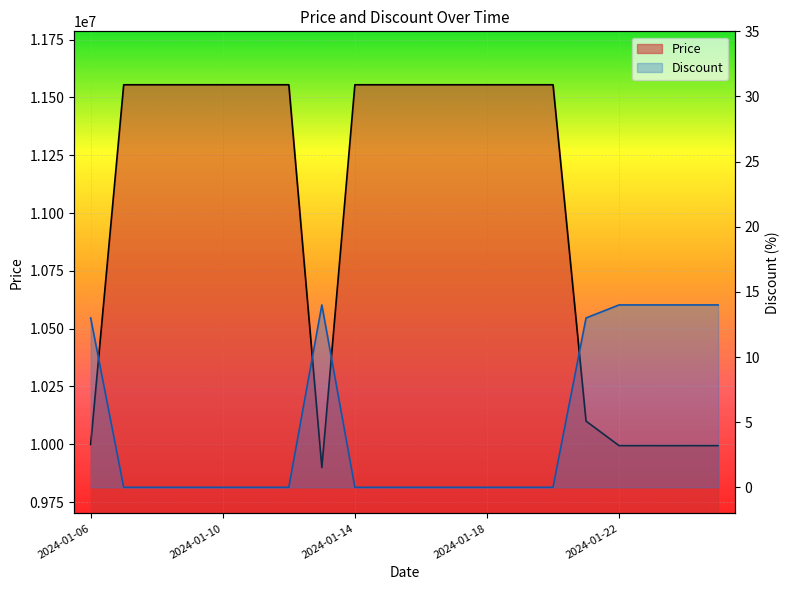

What is the average value of the Price series?

11009450